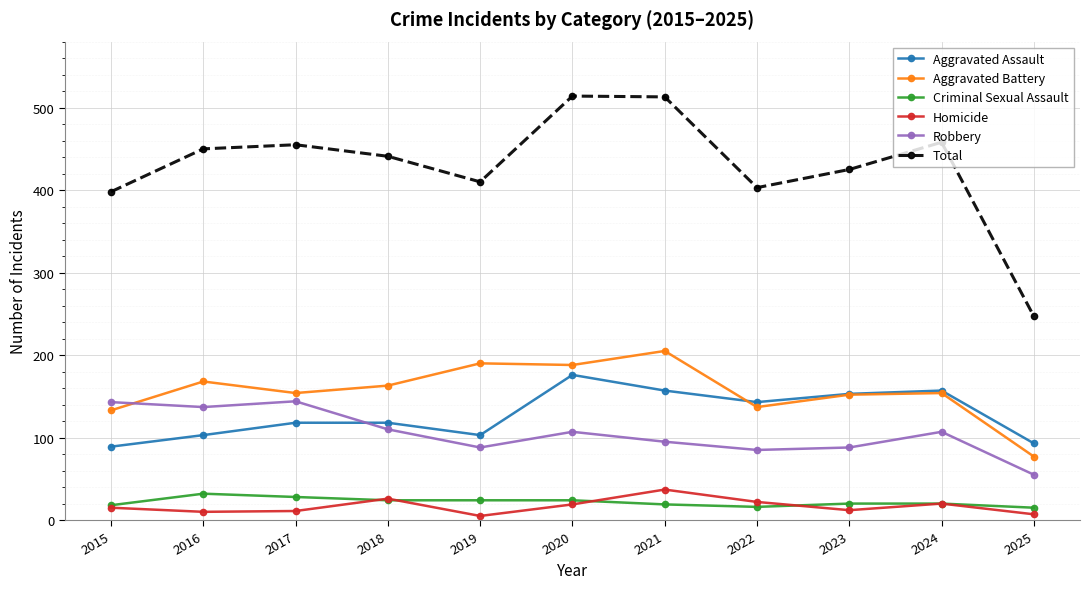

What is the difference between the maximum and minimum values in the Aggravated Battery series?

128